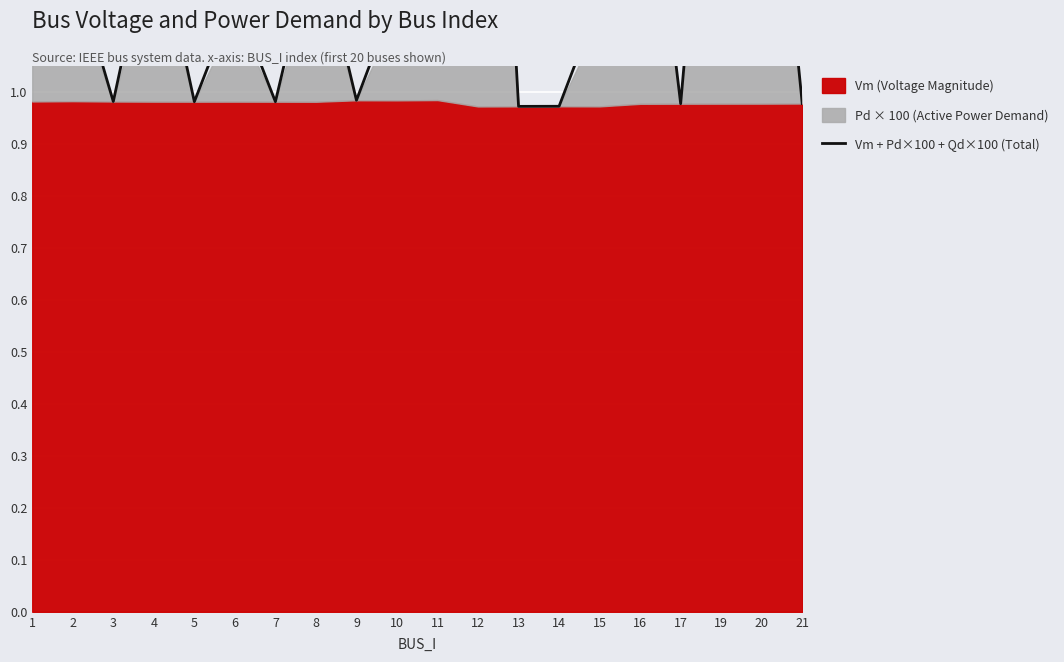

Which label corresponds to the largest value in the chart?

12